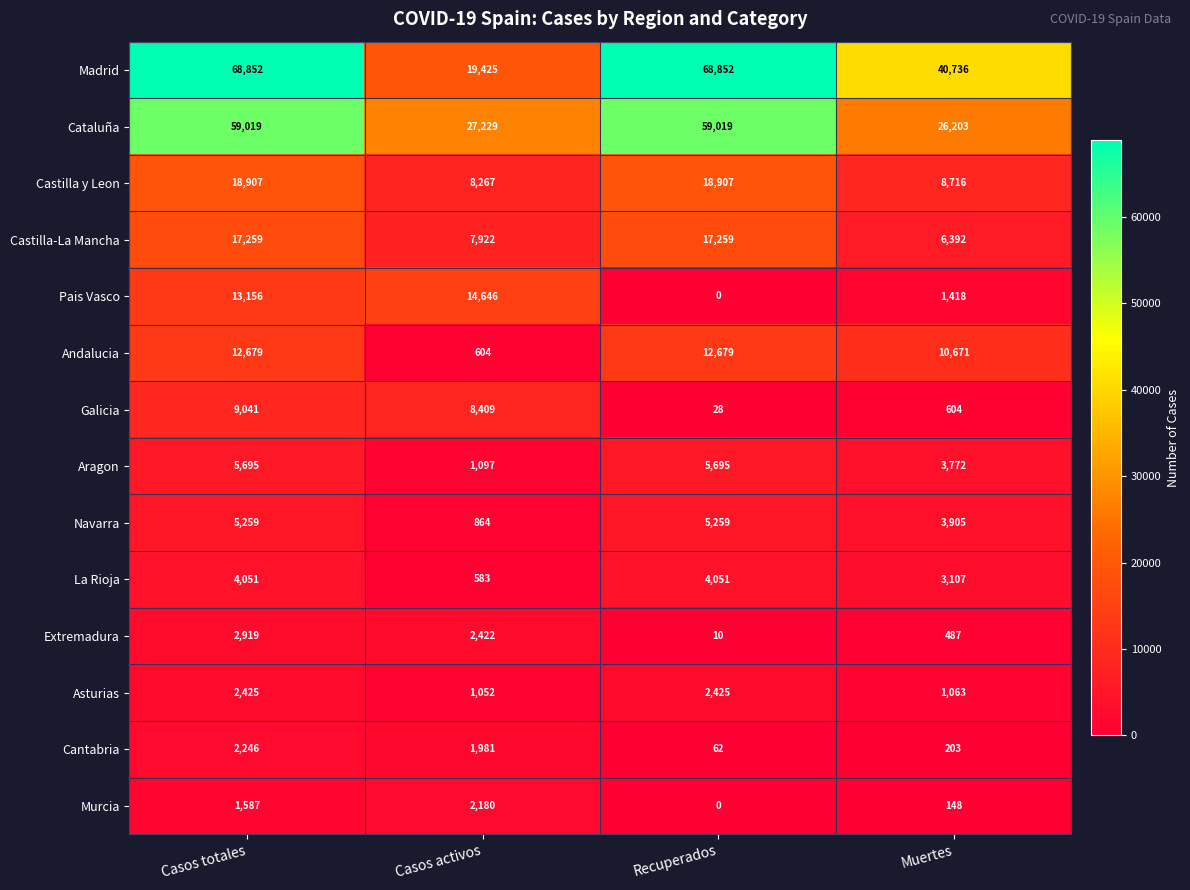

What value does the Andalucia series have at Casos totales?

12679